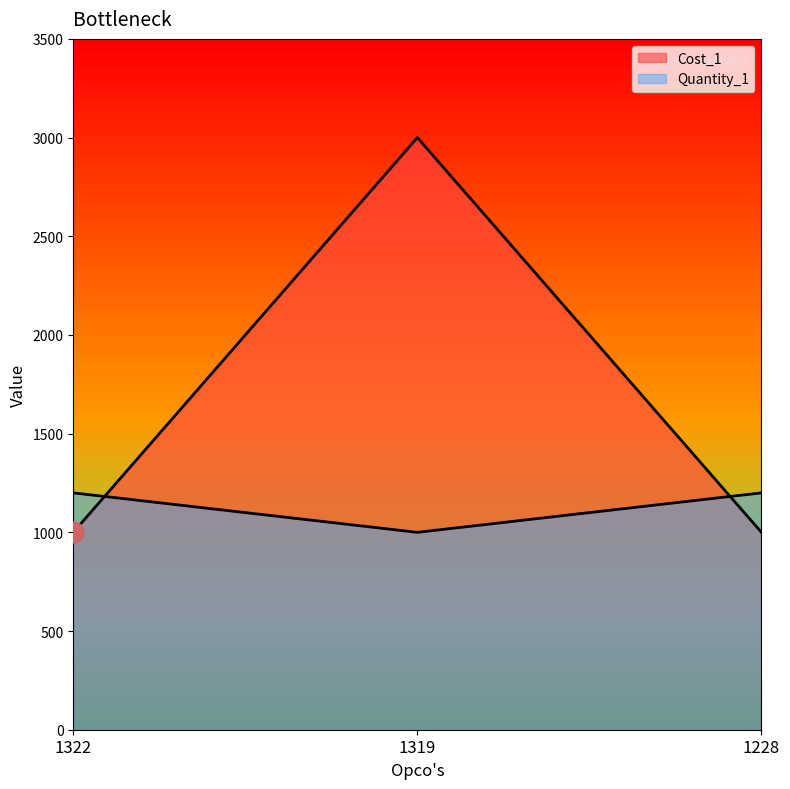

At which category does the chart reach its peak across all series?

1319